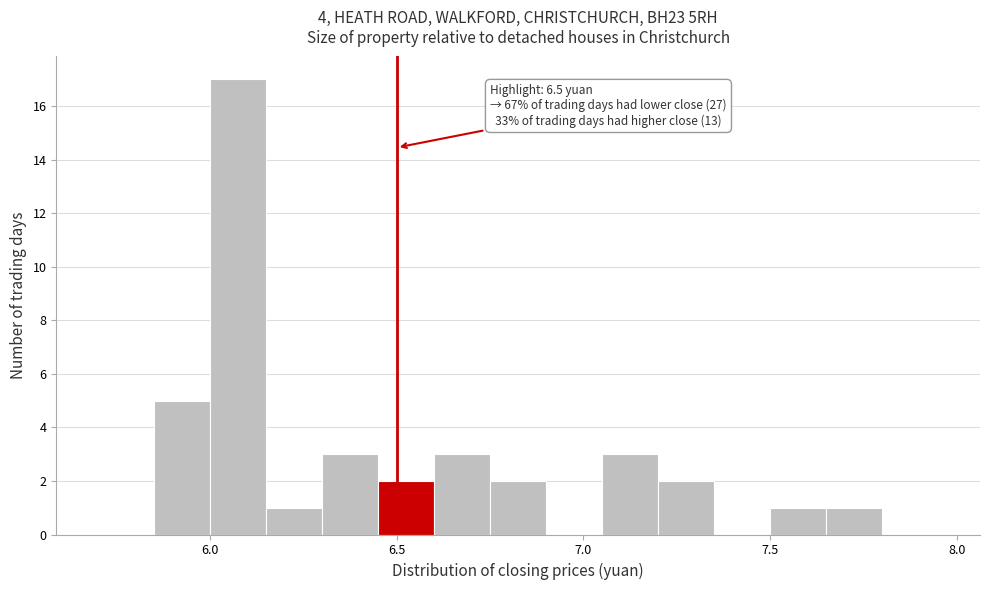

Around what value on the x-axis is the tallest bar? Give the approximate position of its centre, as read against the axis.

6.10